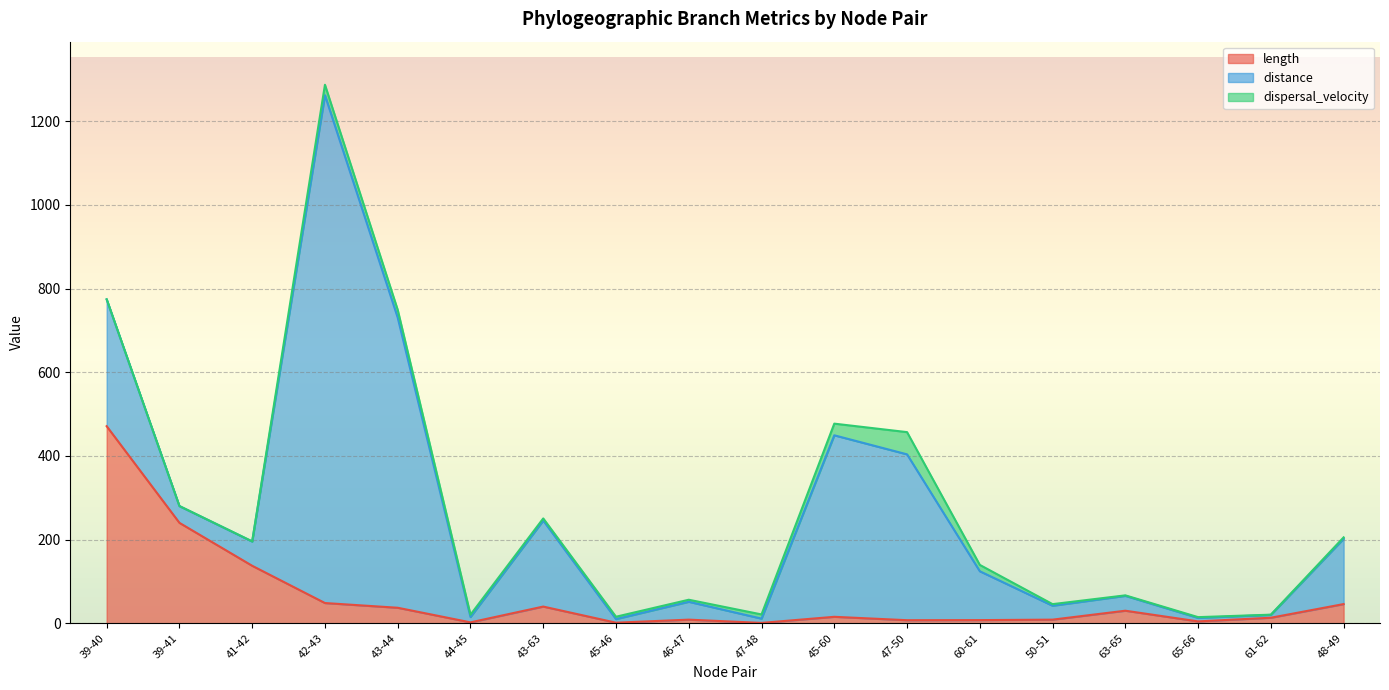

True or false: dispersal_velocity and distance cross at least once.

False